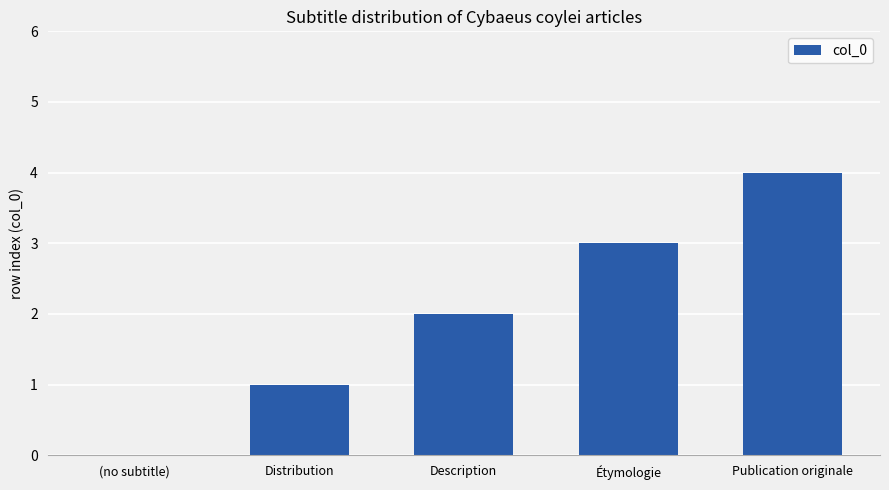

At which category does the chart reach its peak across all series?

Publication originale